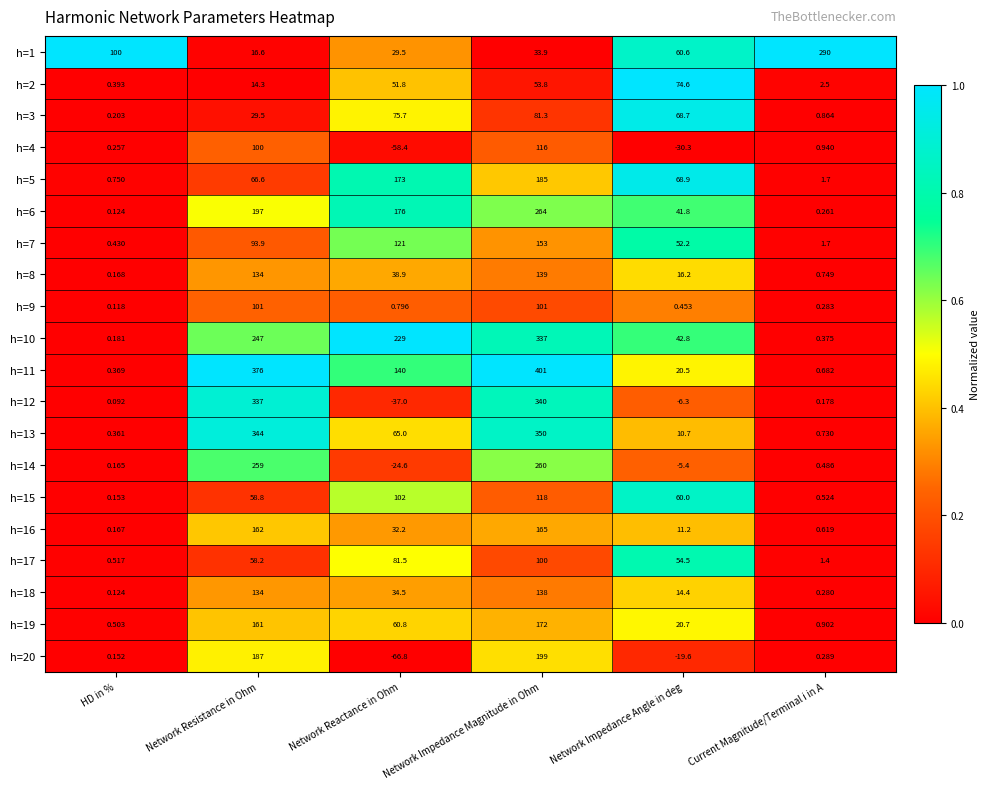

At which category is the sum across all series the highest?

Network Impedance Magnitude in Ohm